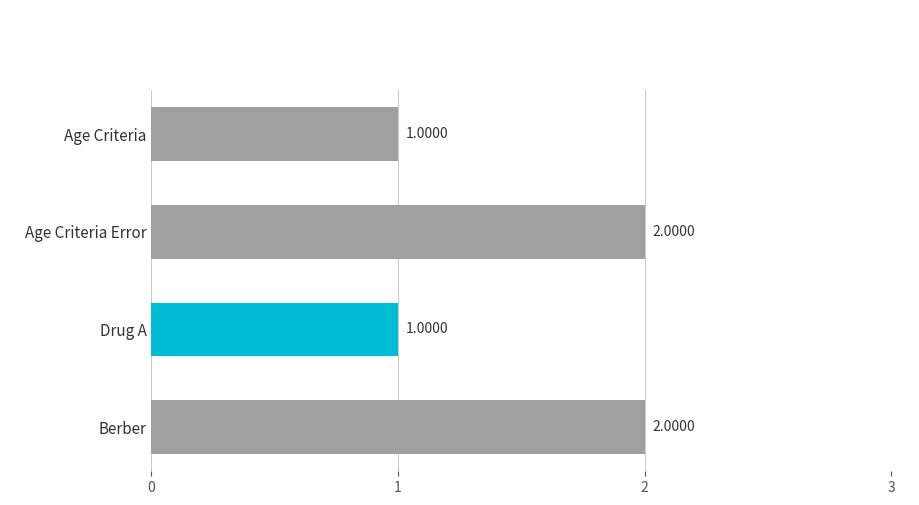

Approximately how many times larger is the value at Berber compared to Age Criteria Error?

1.0